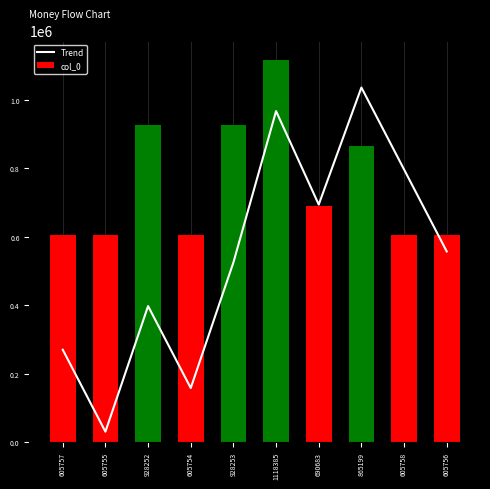

Which series changed the most between 605757 and 605756?

Trend